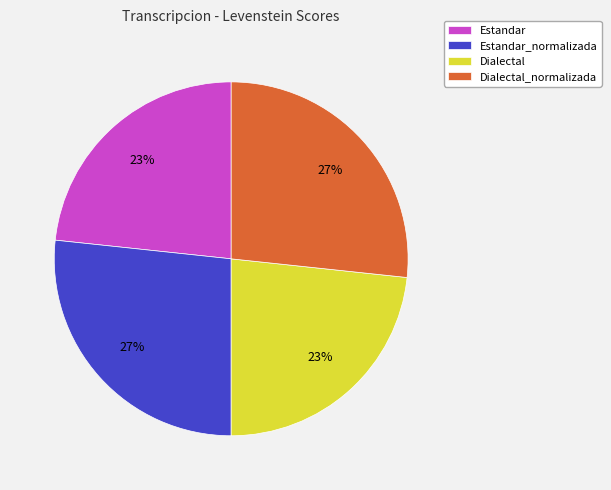

To the nearest percent, what is the combined percentage of Estandar_normalizada and Dialectal?

50%